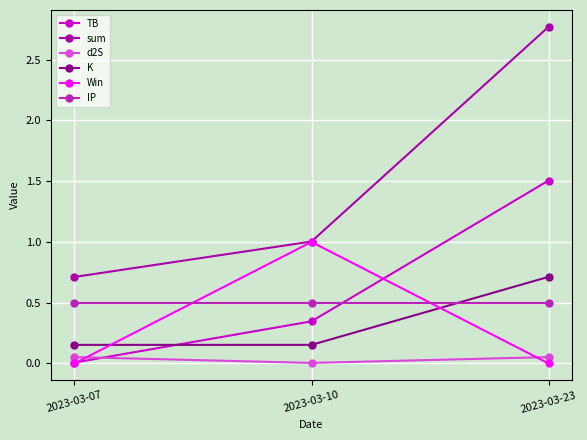

Which series changed the most between 2023-03-10 and 2023-03-23?

sum